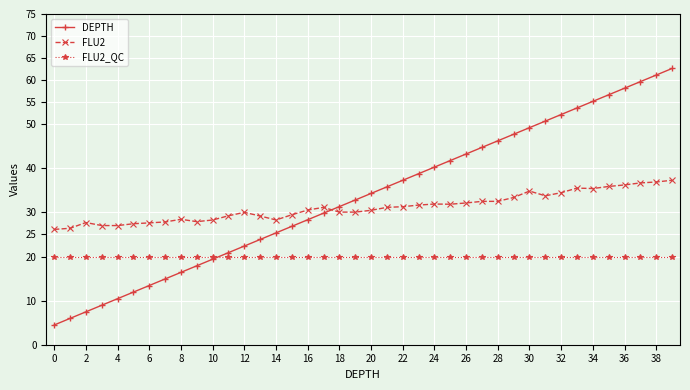

What is the highest value of the DEPTH series?

62.6